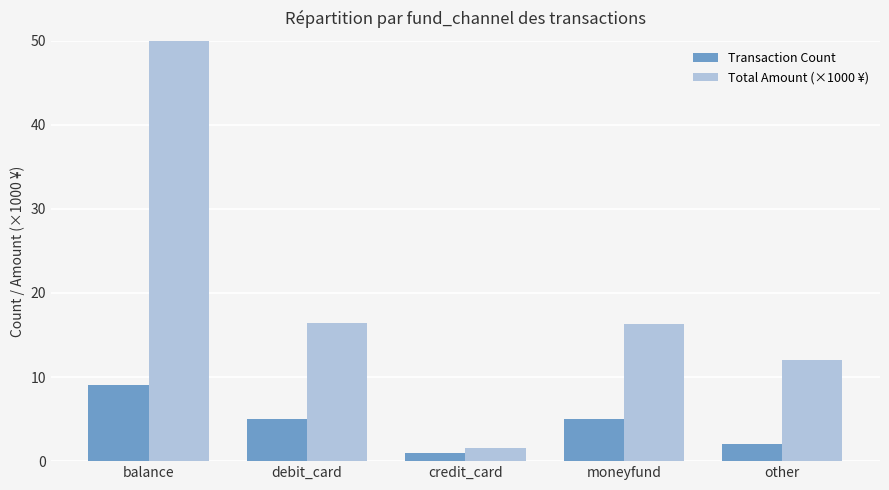

Where is Total Amount (×1000 ¥) nearest to the value 29?

debit_card